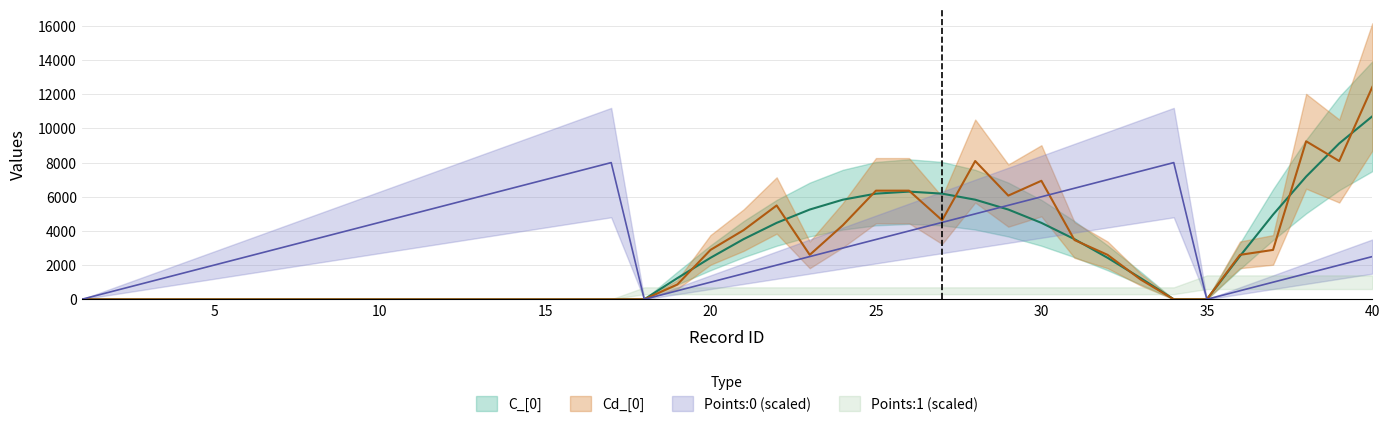

What is the difference between the highest and lowest values at 12?

5500.0